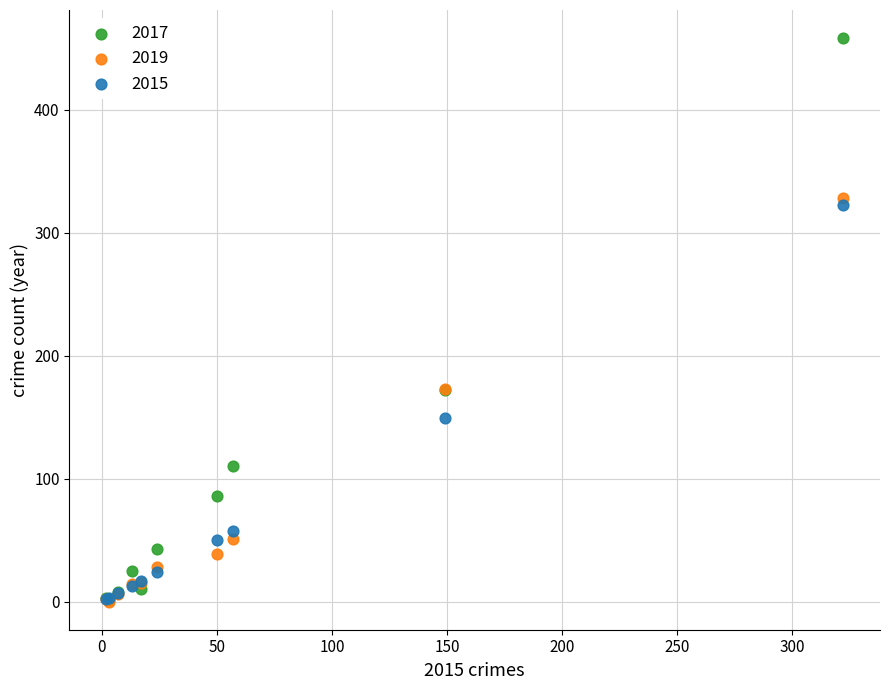

What are all the series names shown in the legend?

2017, 2019, 2015